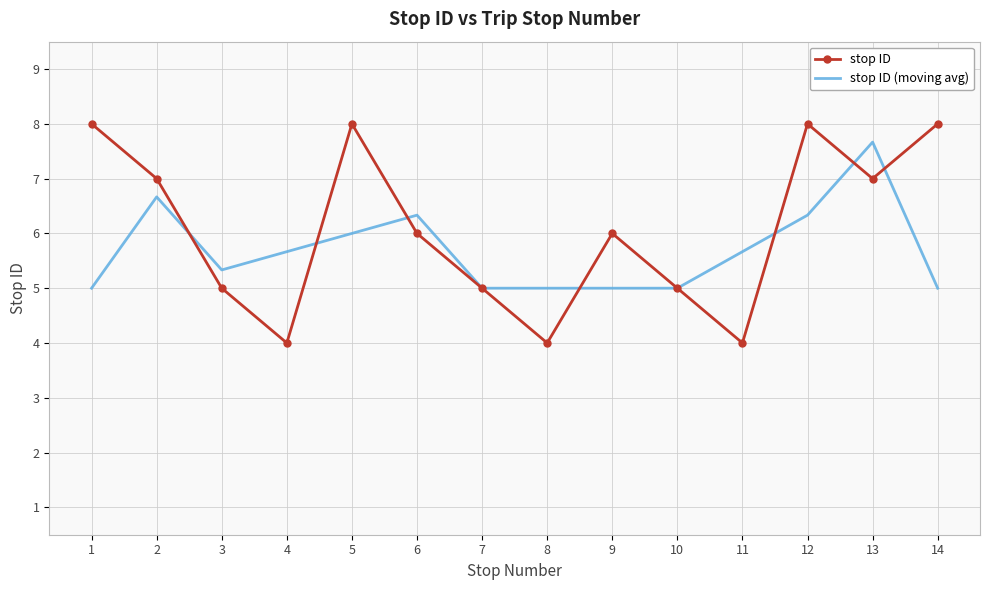

At how many categories does at least one series exceed 4?

14